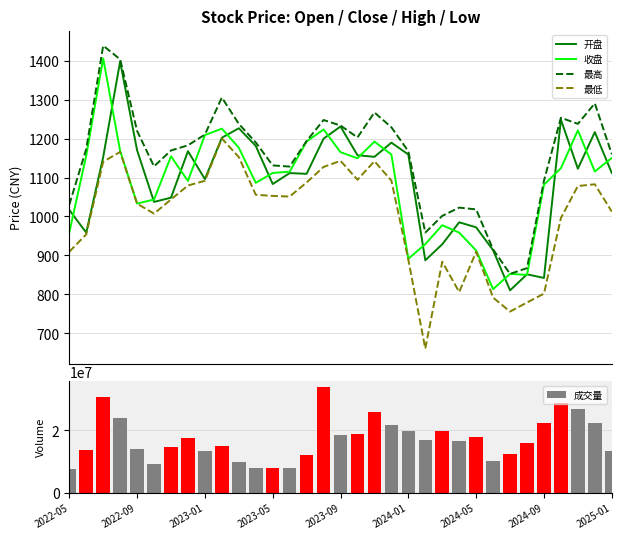

What is the lowest value of the 最低 series?

660.8